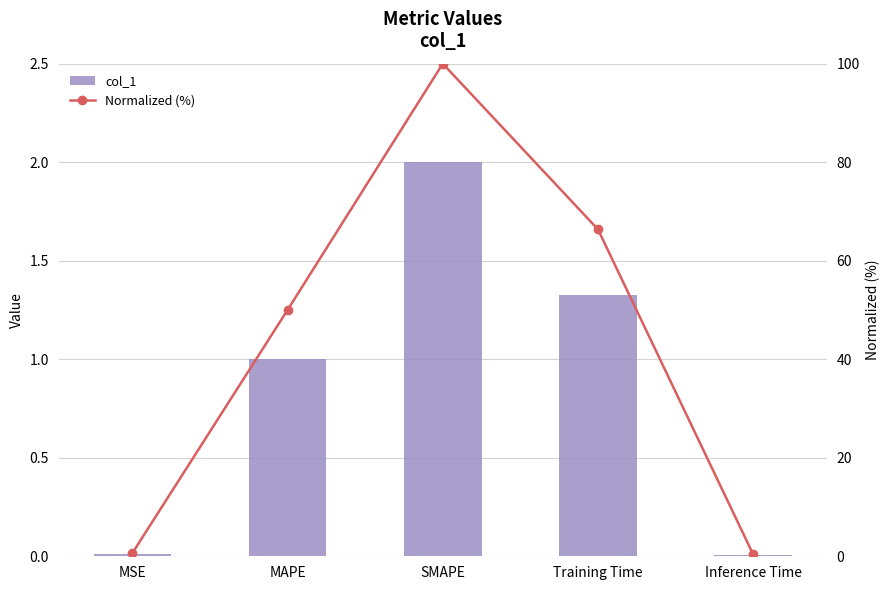

Which series changed the most between MSE and Training Time?

Normalized (%)